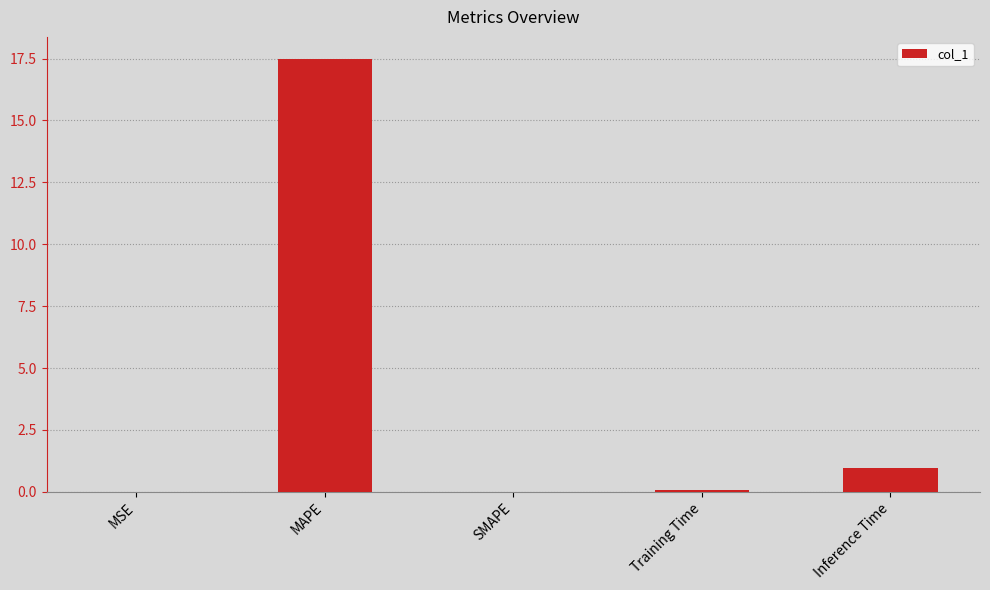

Between Training Time and Inference Time, which is larger?

Inference Time